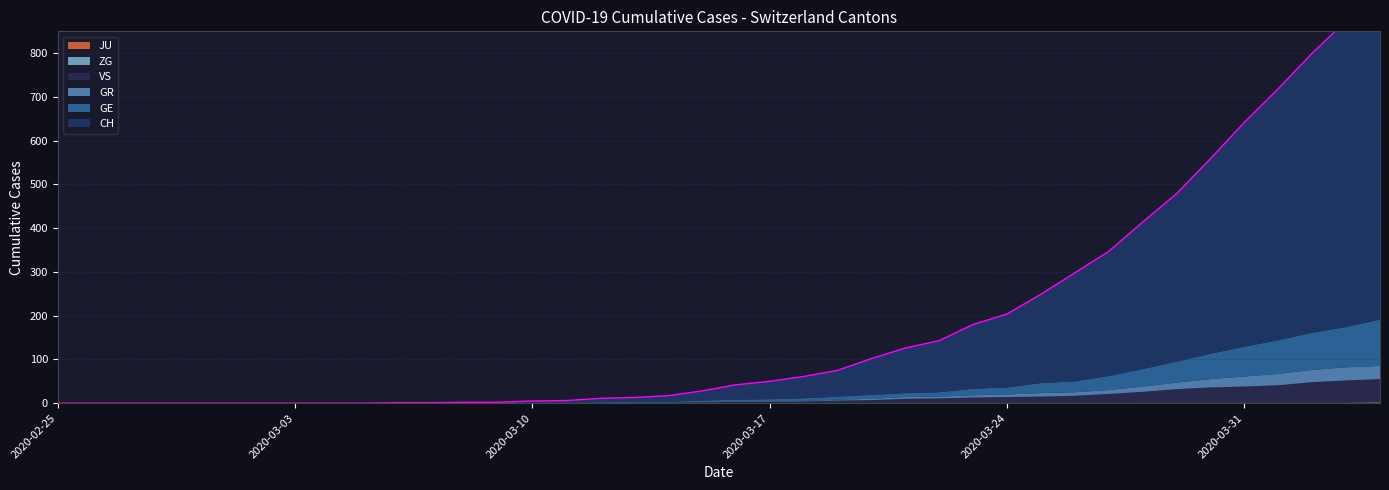

Is the value of VS at 2020-03-16 greater than the value of ZG at 2020-03-13?

Yes